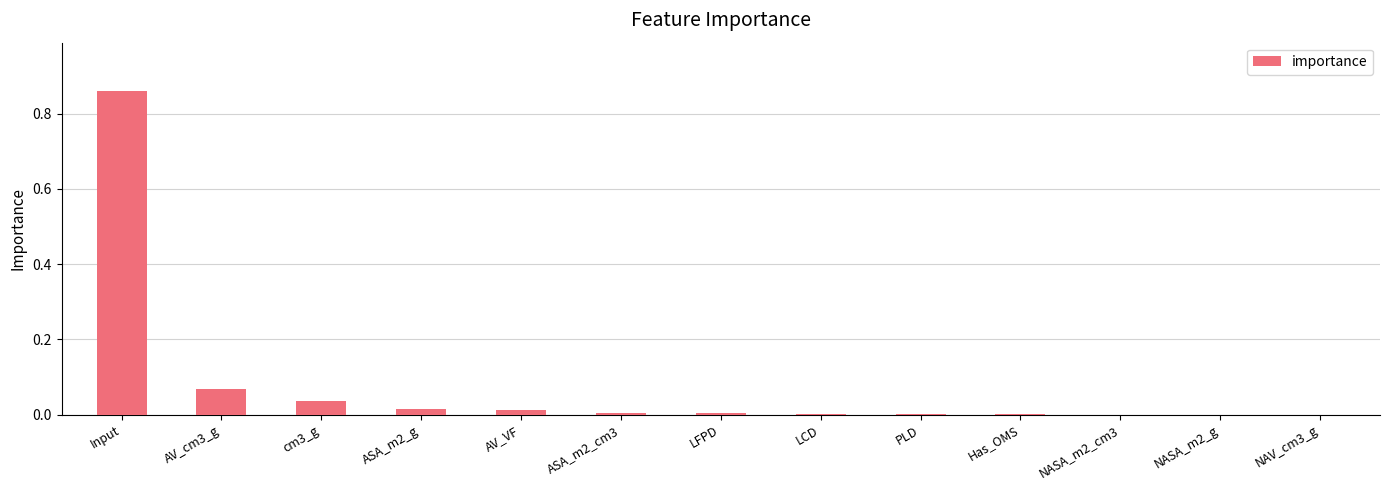

Which has a higher value, LCD or Input?

Input